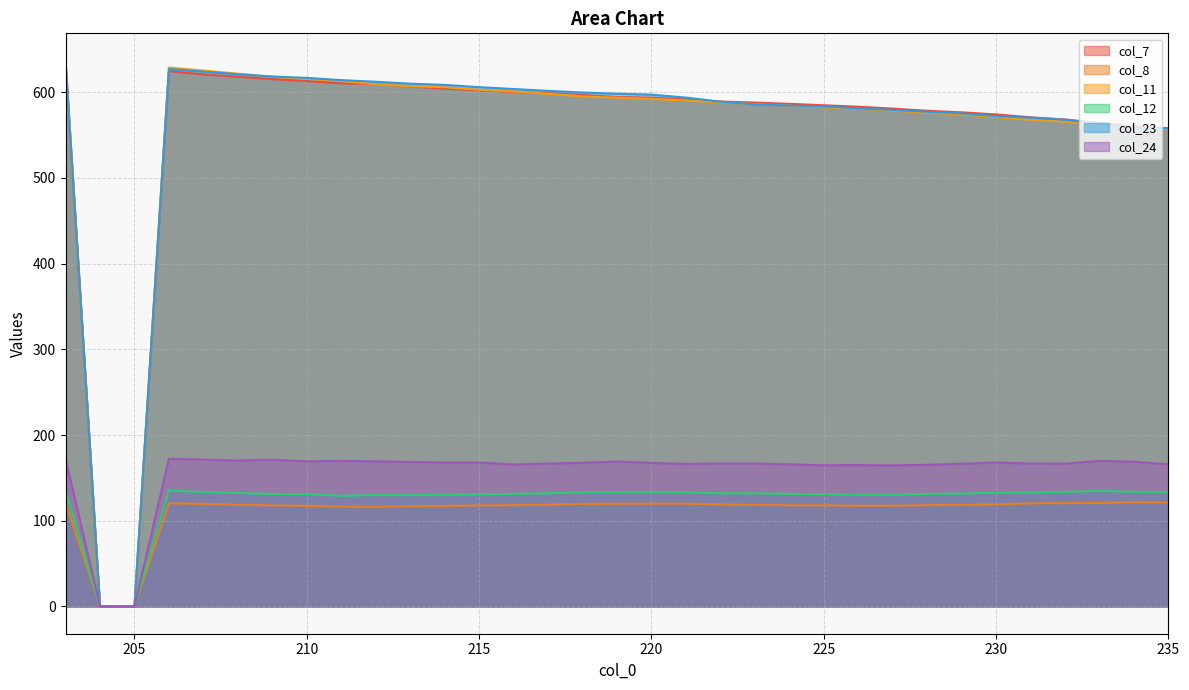

True or false: col_24 and col_12 intersect in this chart.

False